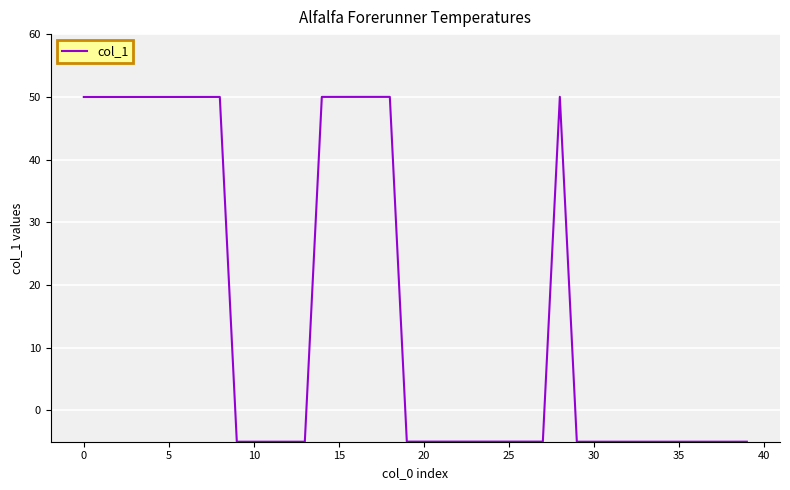

How many positive values are there?

15